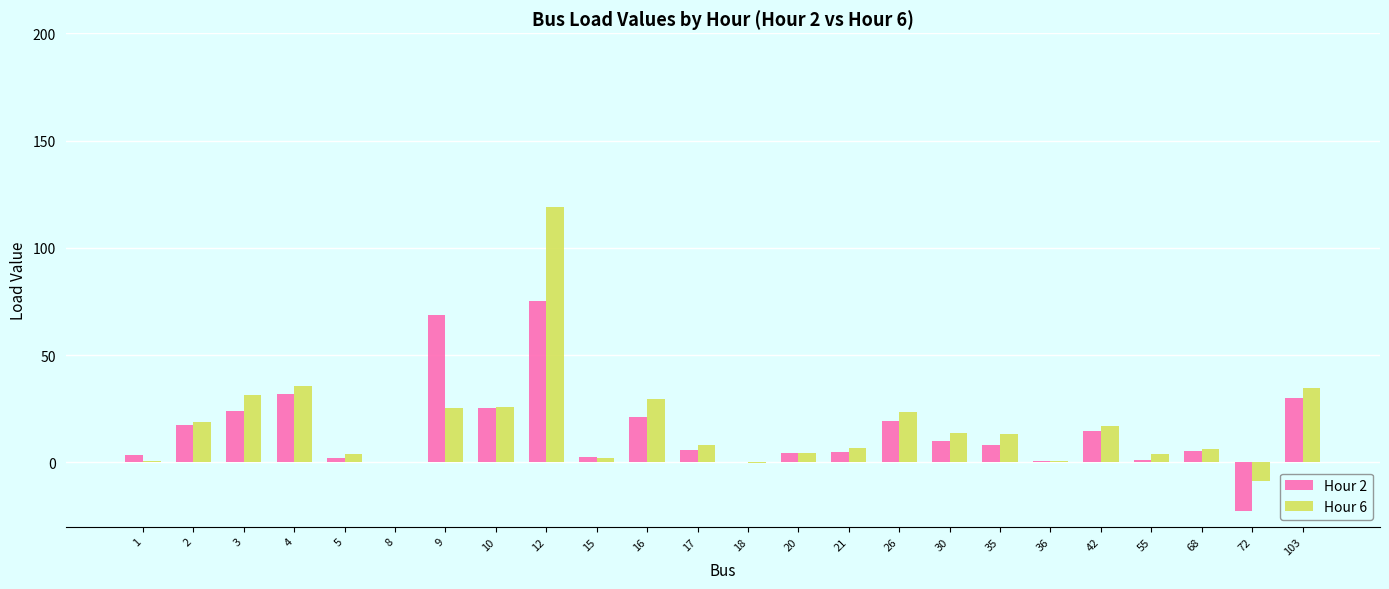

Which series has the widest spread of values?

Hour 6